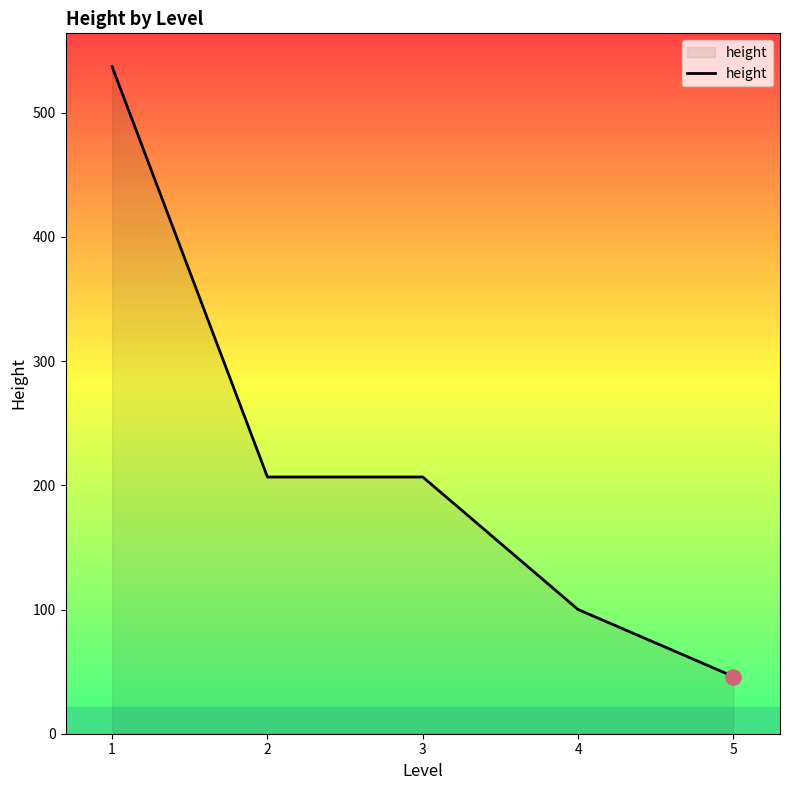

Between 4 and 2, which is larger?

2